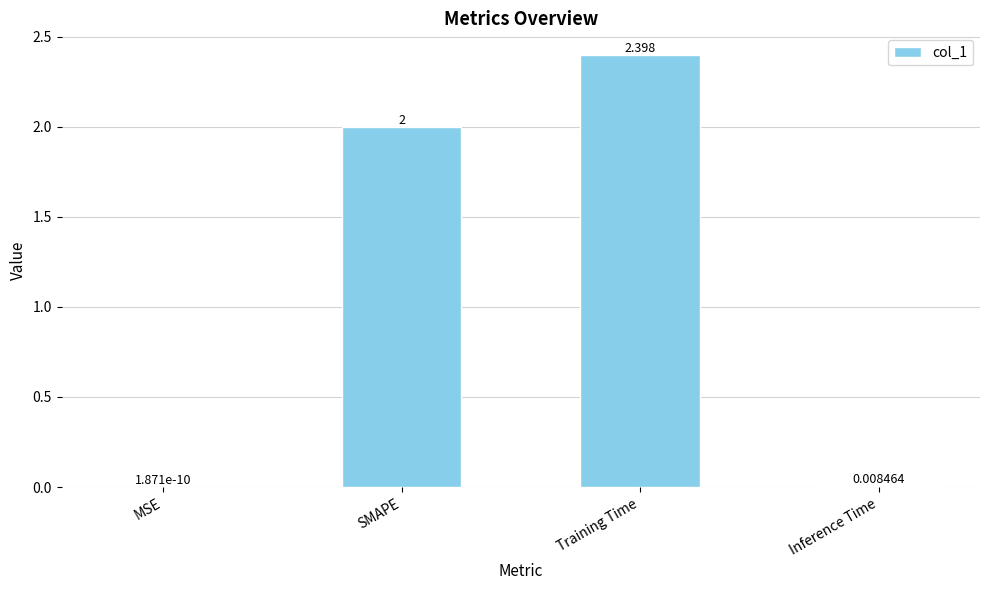

How many data points does each series have?

4